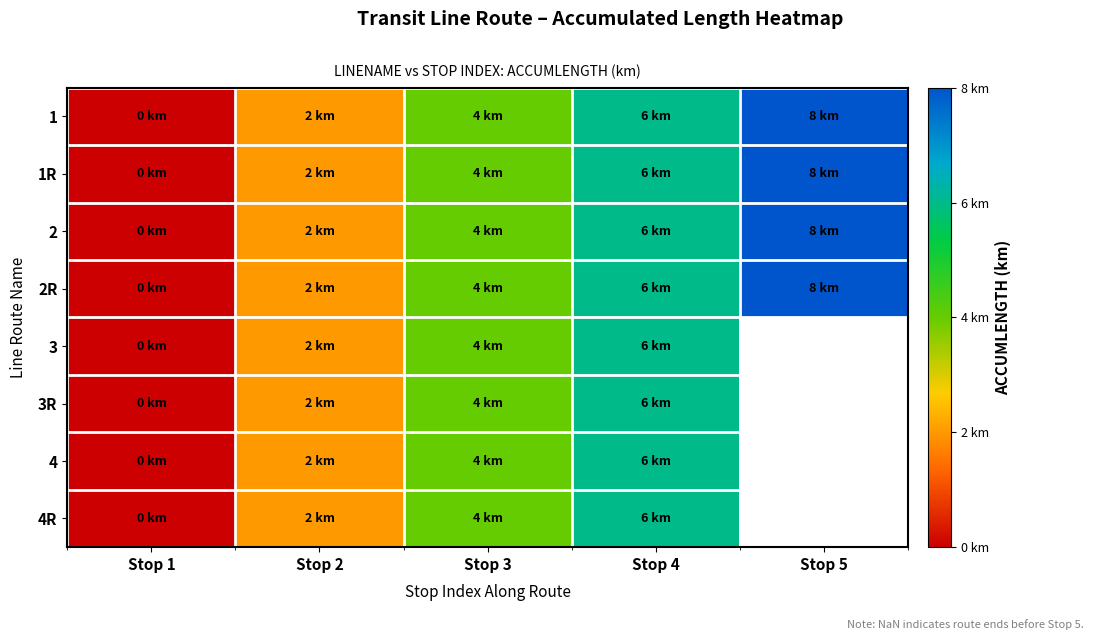

At which category does the chart reach its minimum across all series?

Stop 1